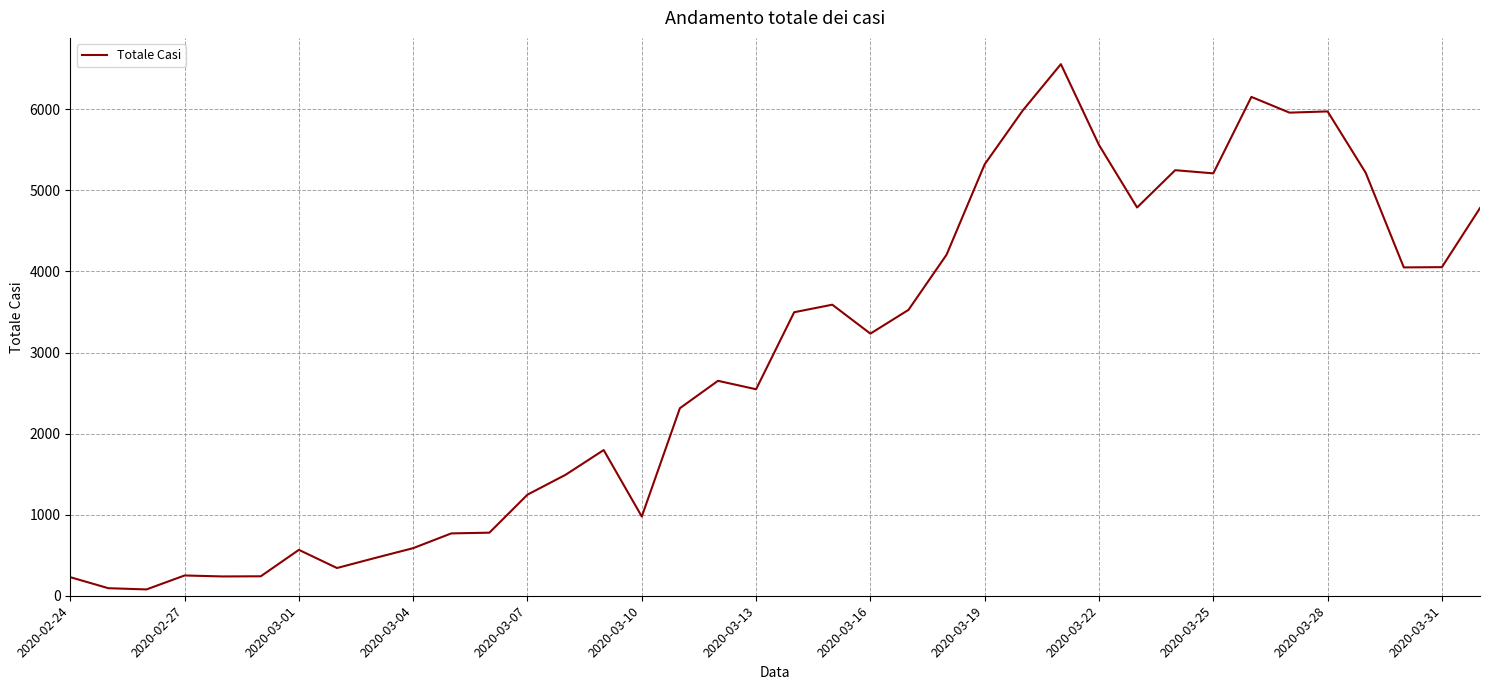

What is the maximum value shown in the chart?

6557